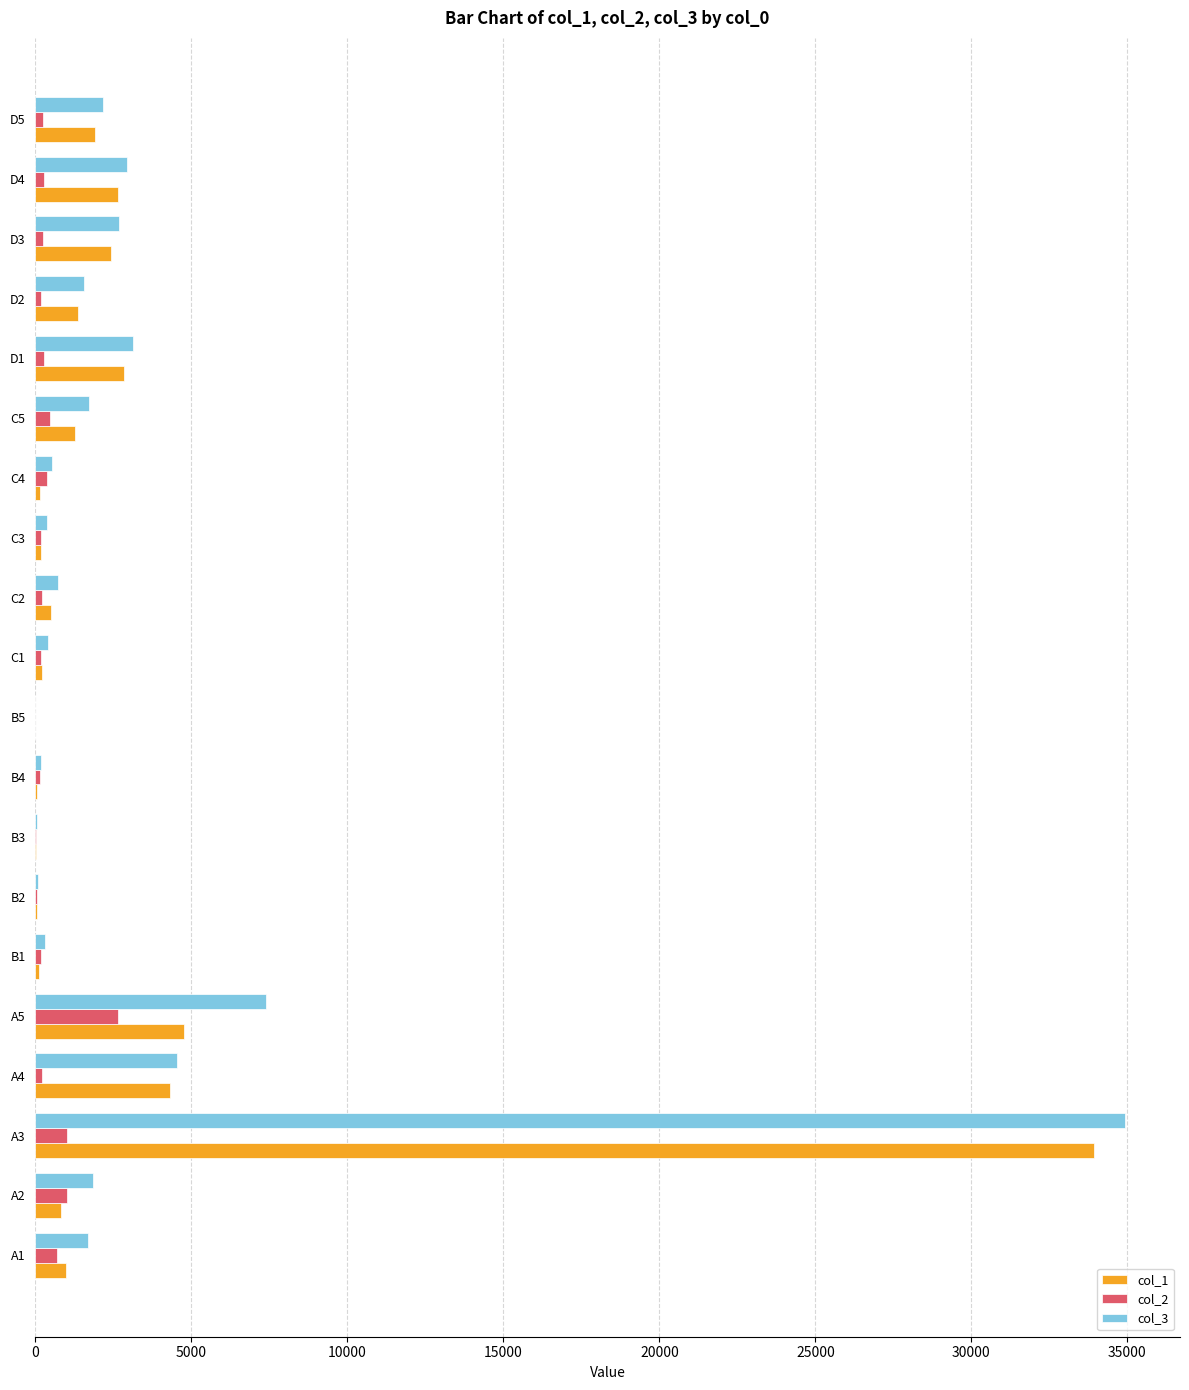

What is the greatest value displayed?

34942.1